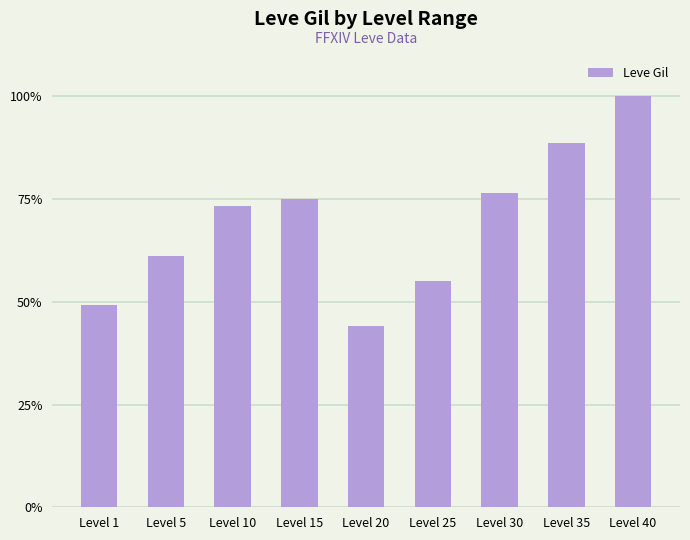

Reading left to right, extract all data points from this chart.

Level 1=49.3	Level 5=61.1	Level 10=73.4	Level 15=75.1	Level 20=44.1	Level 25=55.0	Level 30=76.4	Level 35=88.6	Level 40=100.0